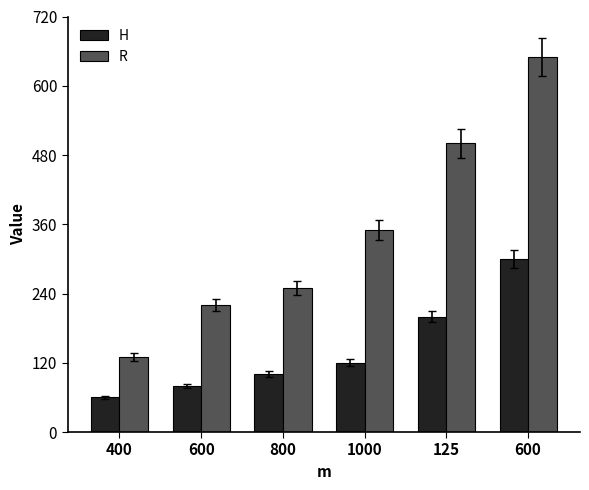

What are all the series names shown in the legend?

H, R